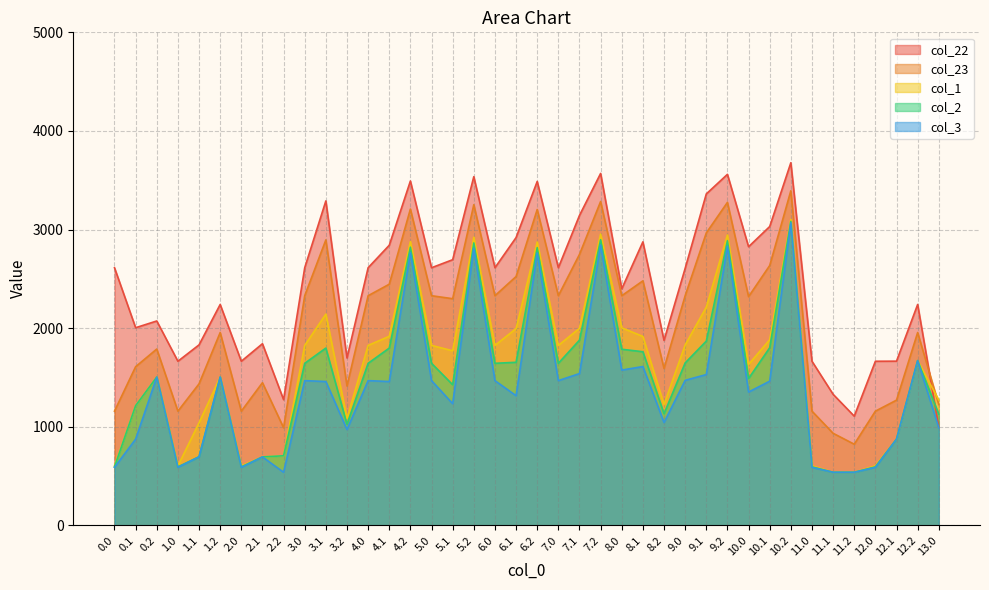

What is the sum of all col_2 values?

60652.8